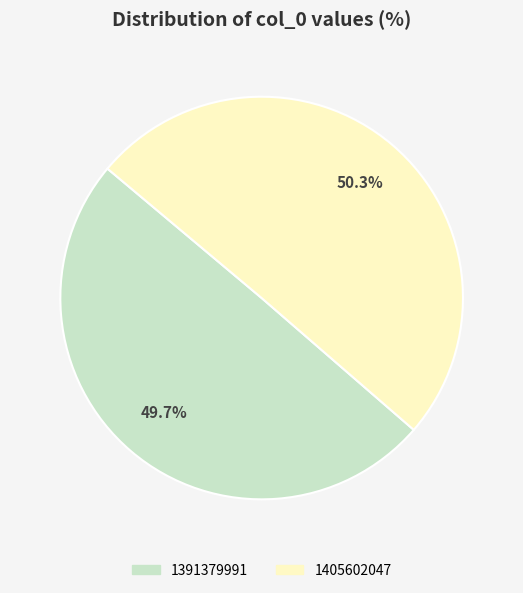

What is the smallest slice in the pie chart?

1391379991